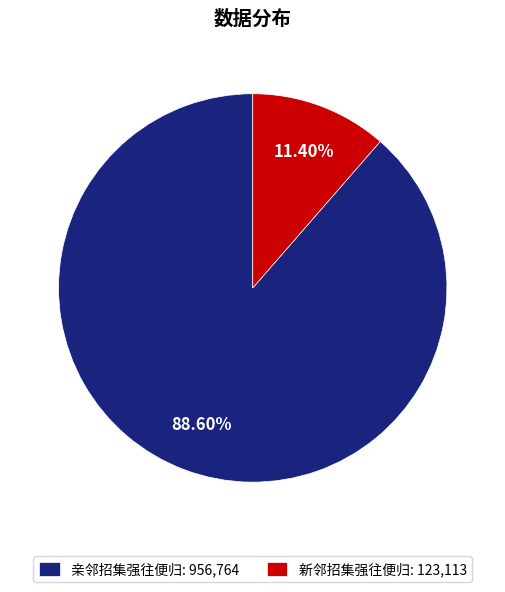

How many segments does this pie chart have?

2